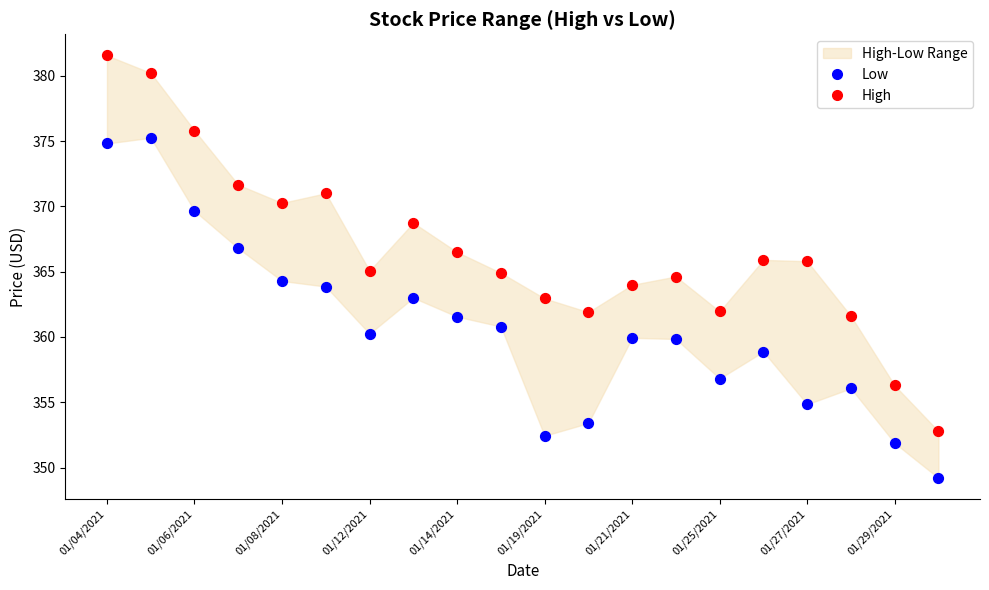

Which series has the largest Y range (max minus min)?

High